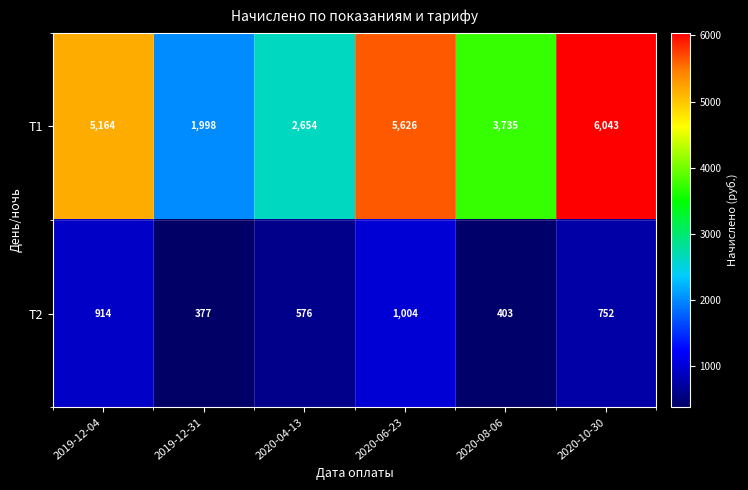

At which label is Т1 closest to 4020?

2020-08-06